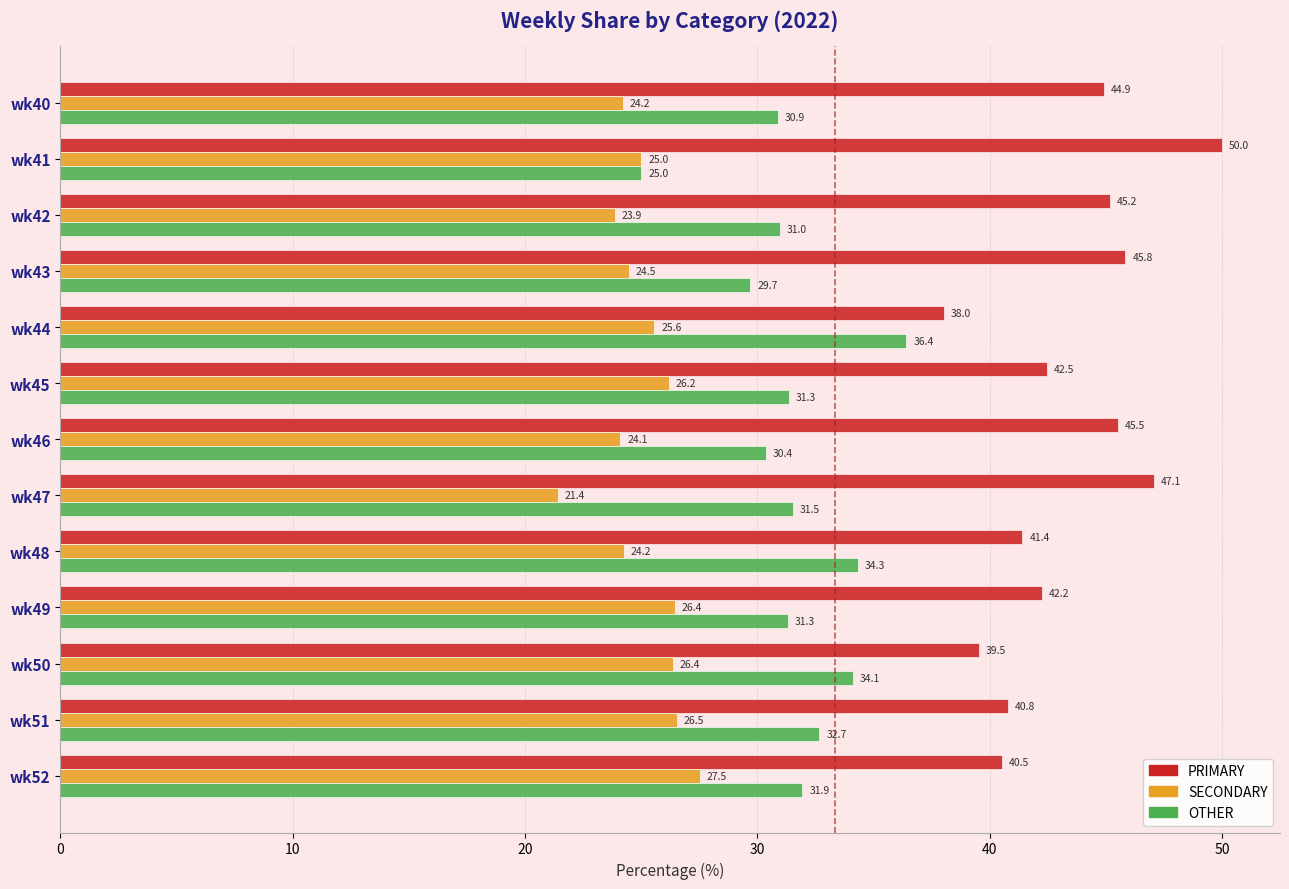

The OTHER series shows 34.3 at wk48. True or false?

True